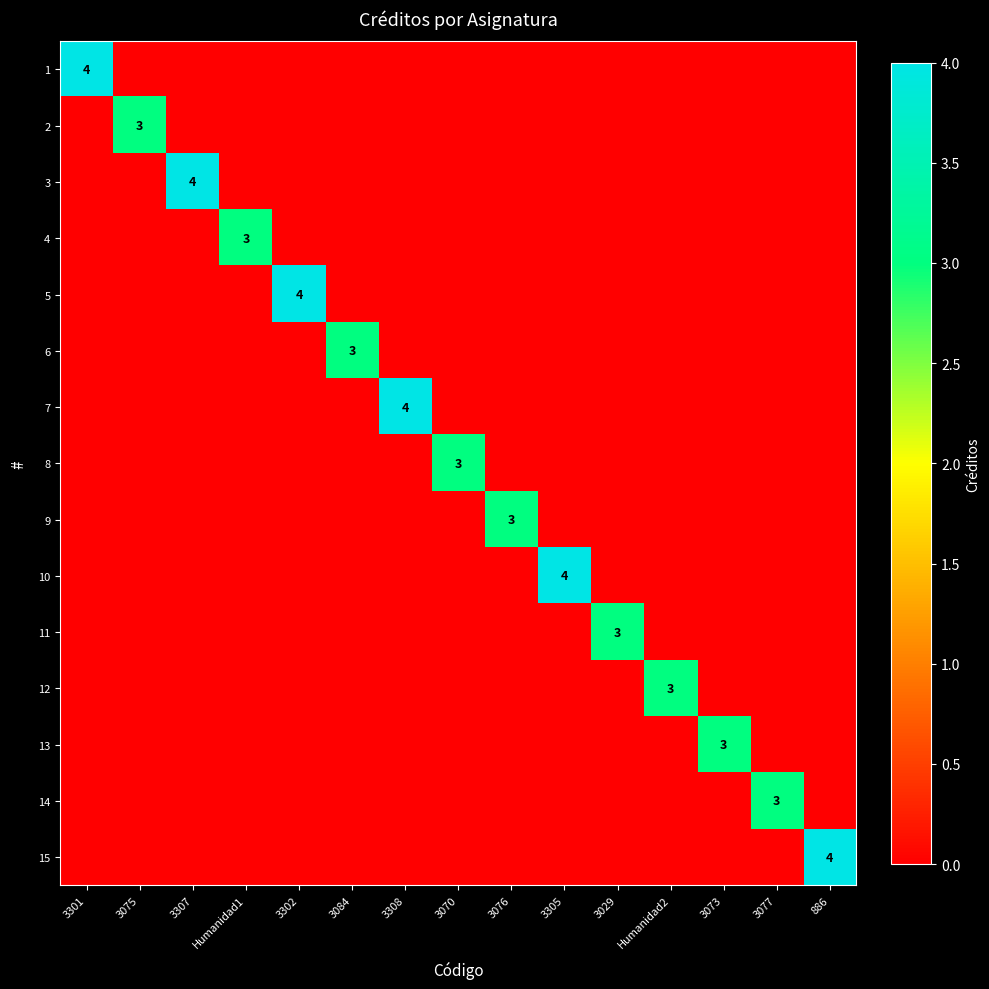

How many data points does each series have?

15